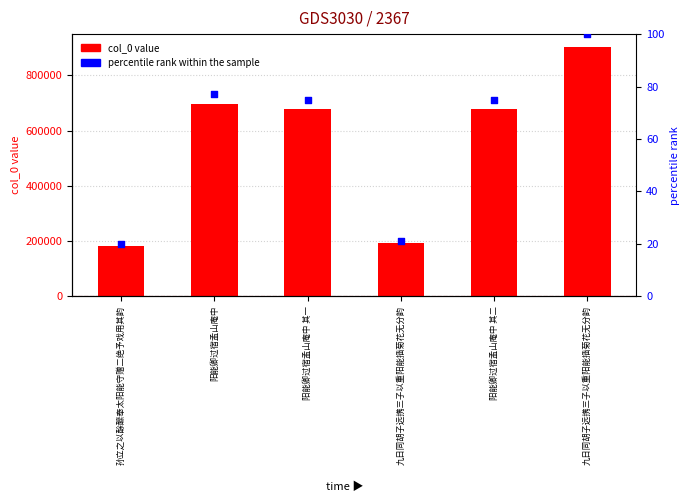

What is the total value across all series at 孙立之以酴醿奉太阳能守赠二绝予戏用其韵?

181761.1